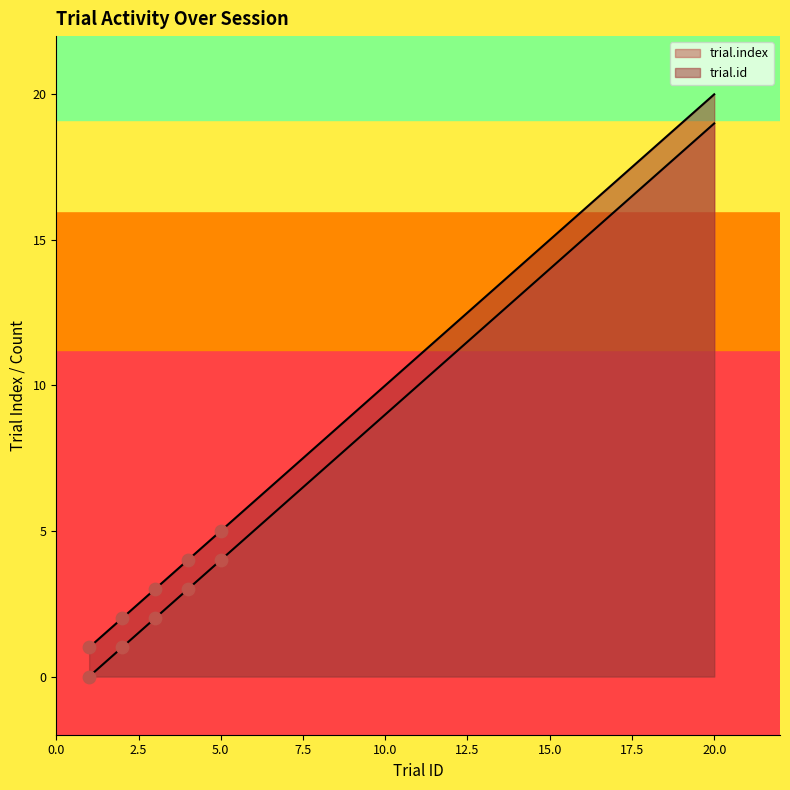

Which series reaches the maximum Y coordinate?

trial.id